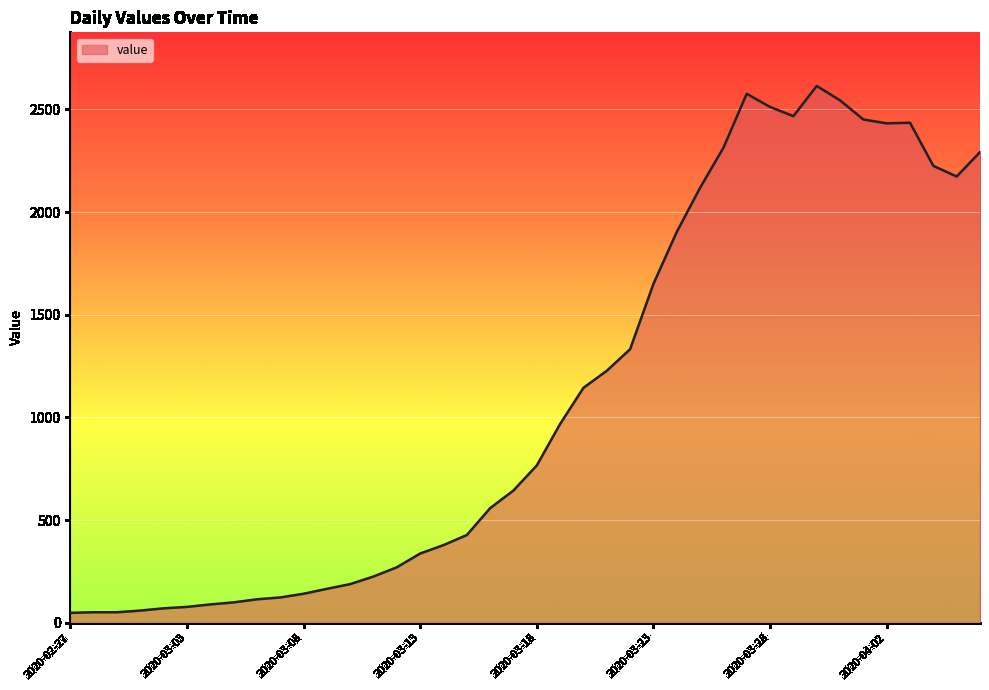

What is the maximum value shown in the chart?

2614